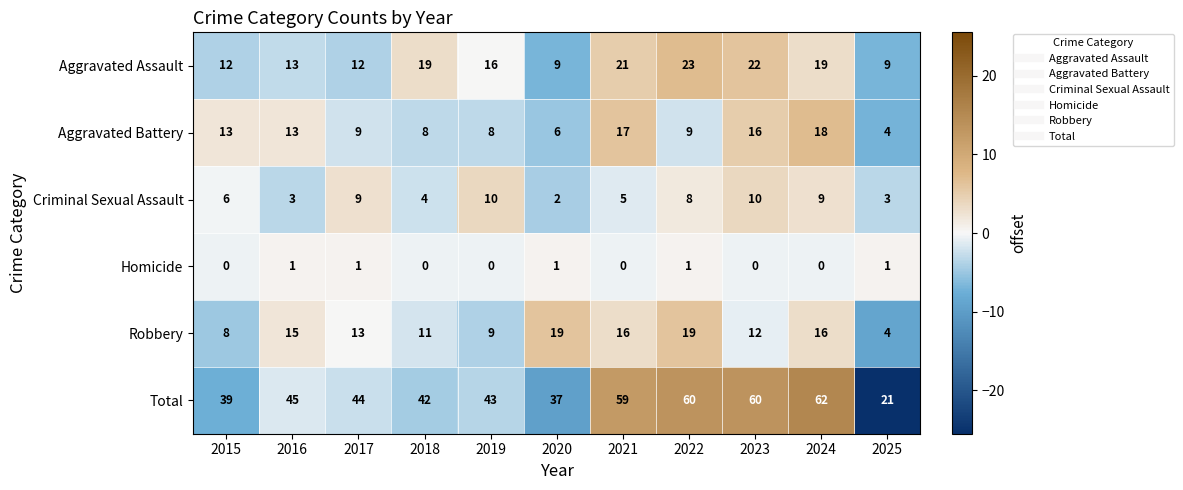

Count the number of categories in the chart.

11